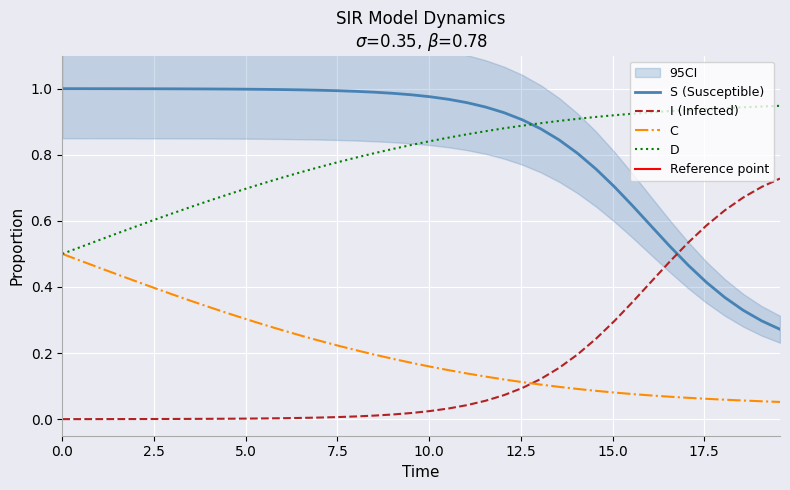

Is this an area chart (filled region under the line)?

No